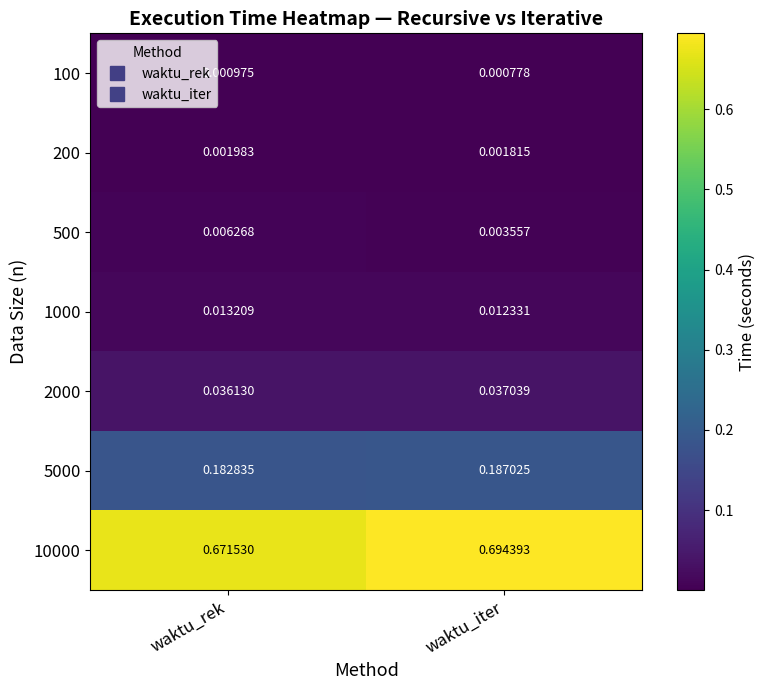

At which category does the chart reach its minimum across all series?

waktu_iter